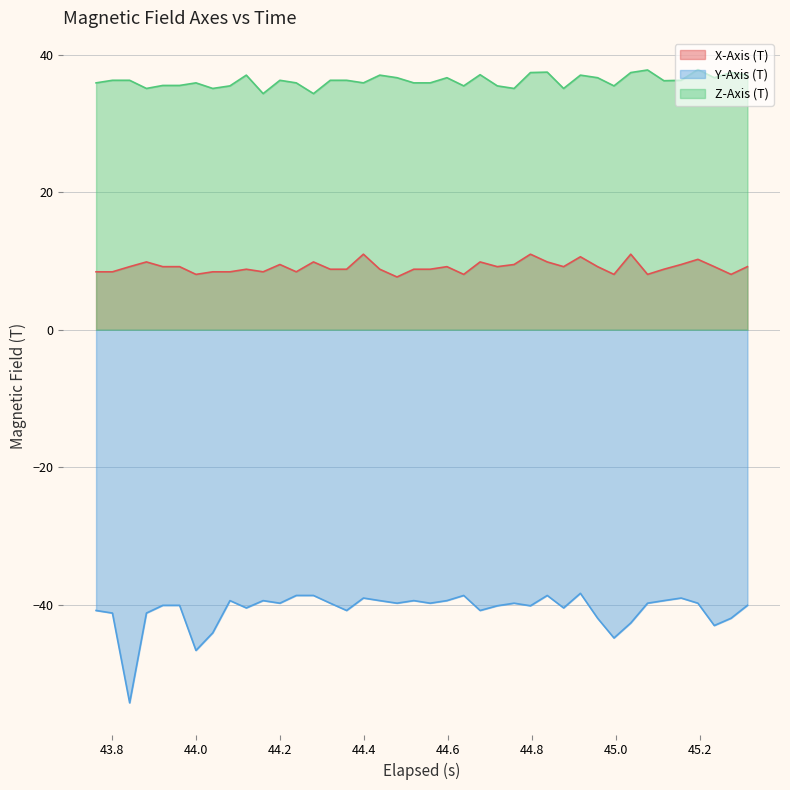

List the series in order of their overall mean, highest first.

Z-Axis (T), X-Axis (T), Y-Axis (T)